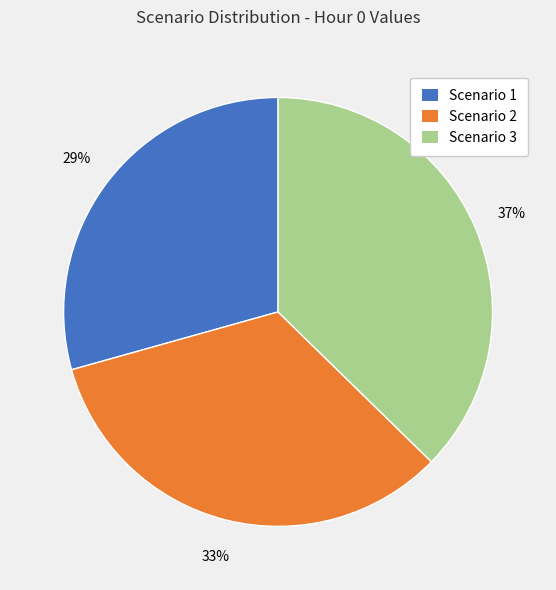

What is the largest slice in the pie chart?

Scenario 3